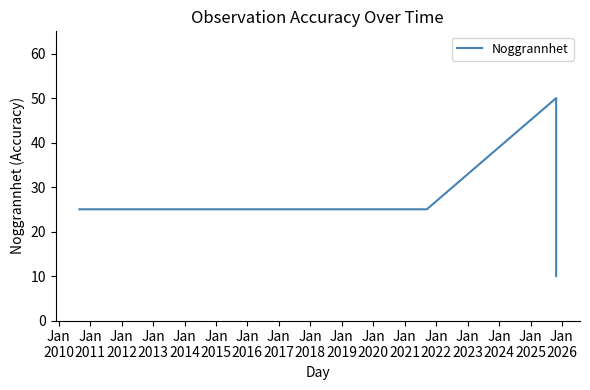

The value at Jan
2013 is 17. True or false?

False